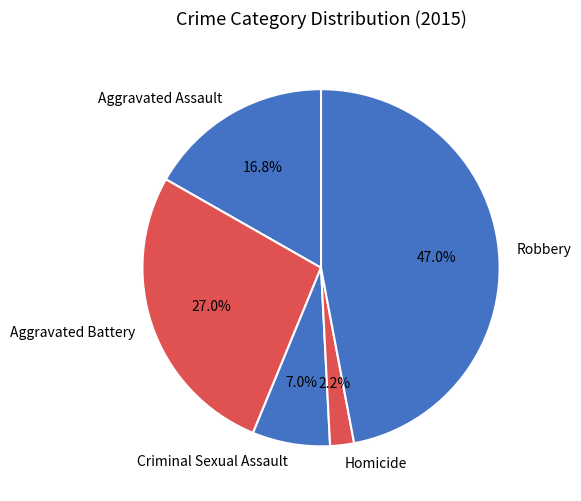

Does Aggravated Battery account for over 50% of the chart?

No